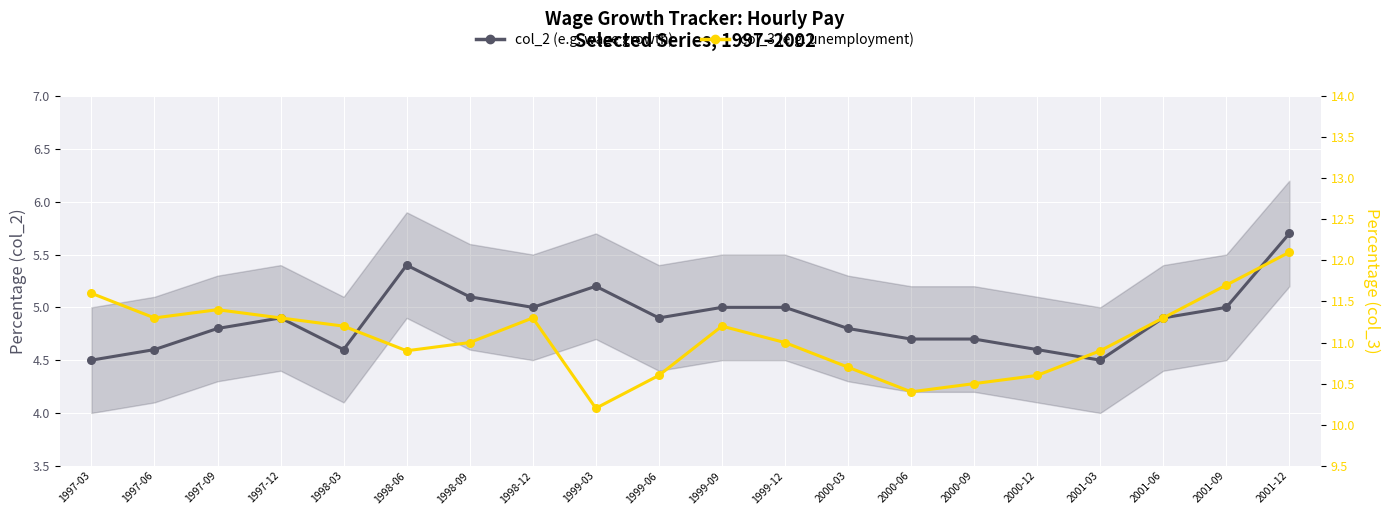

What is the total value across all series at 1998-09?

16.1